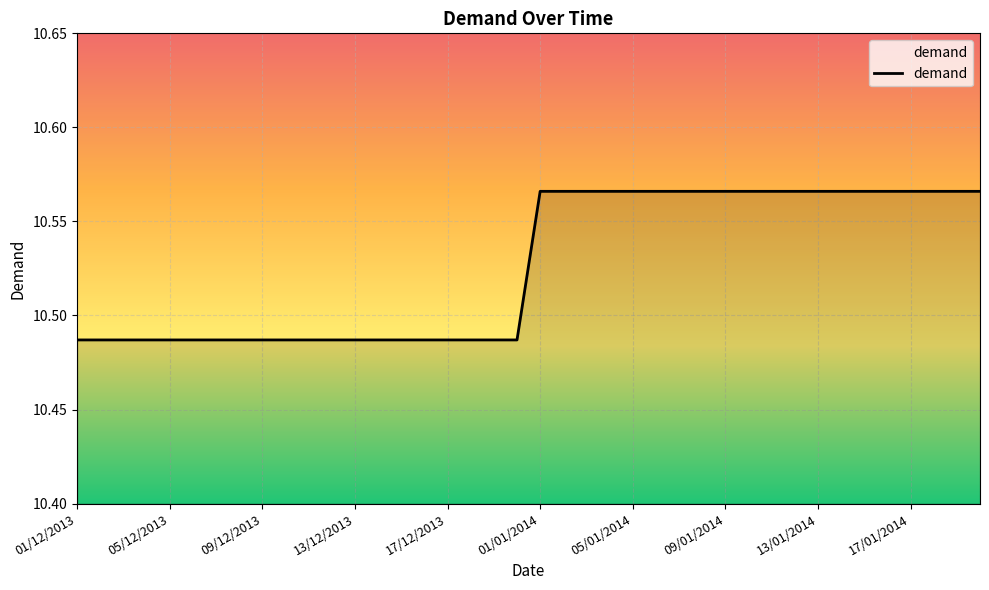

How many lines are shown in the chart?

1